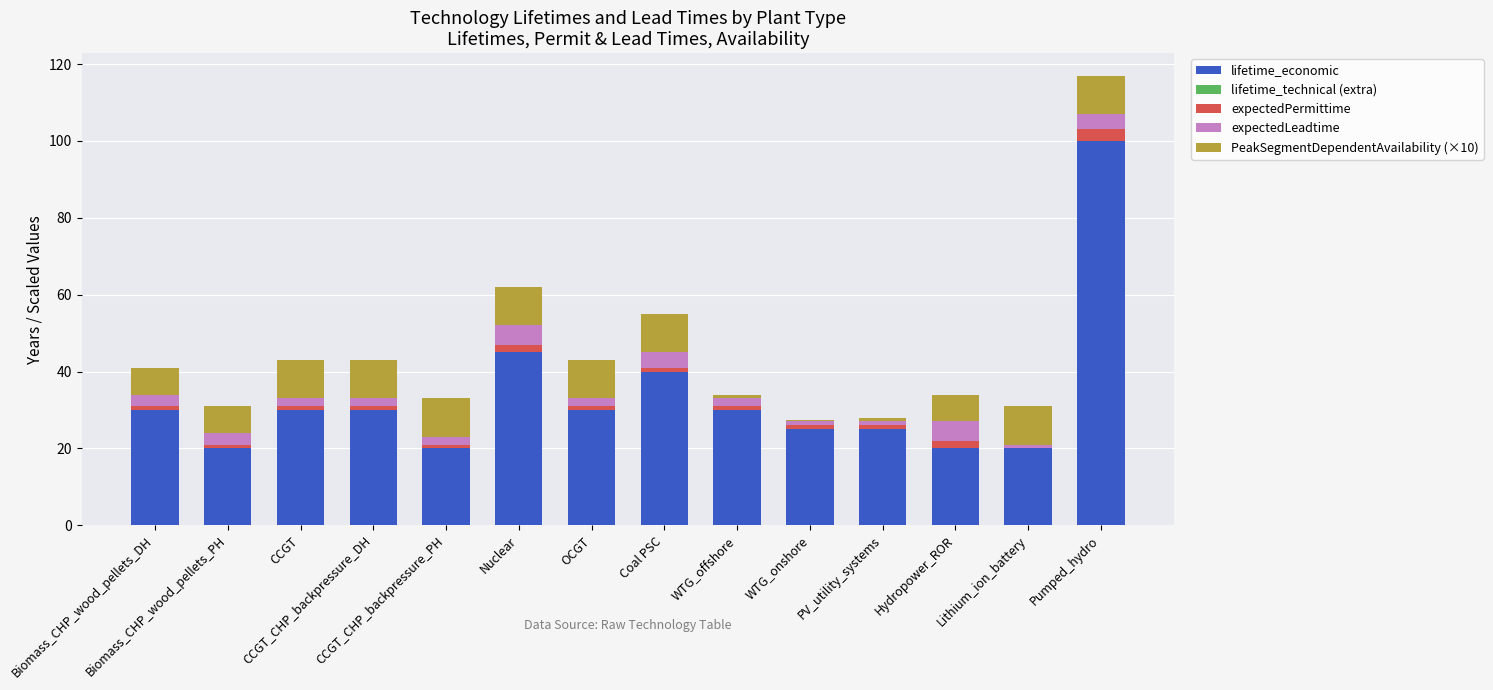

Which series has the largest total across all categories?

lifetime_economic